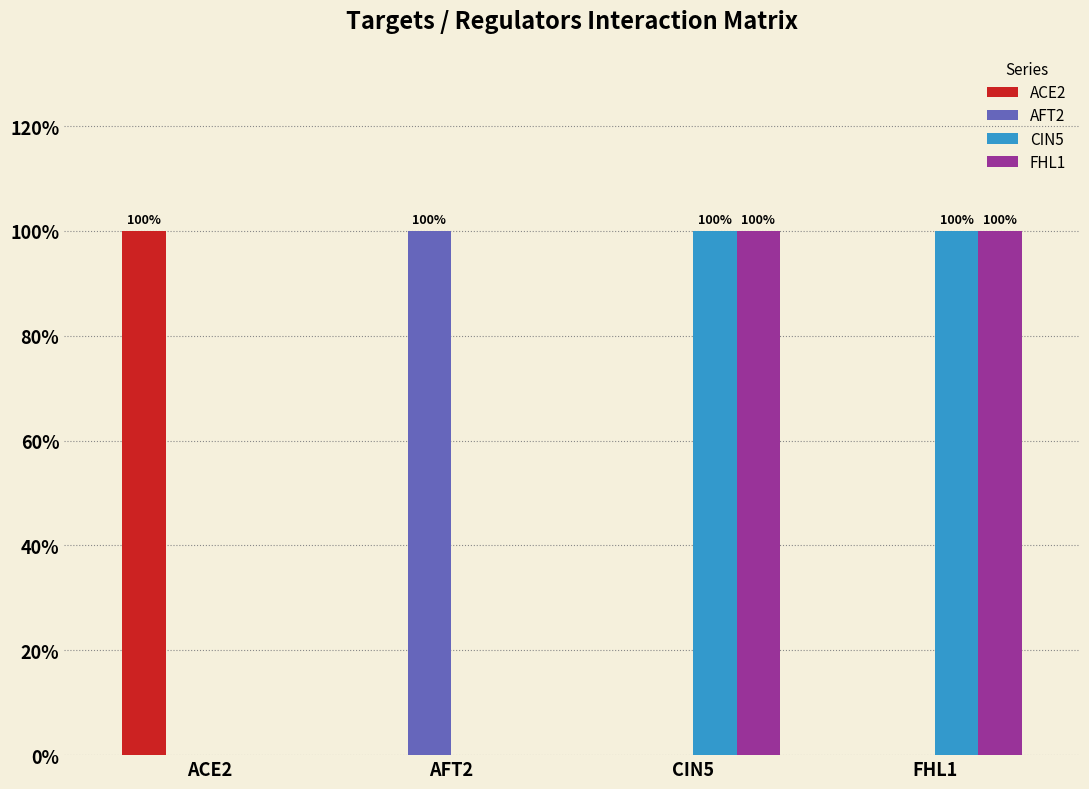

What is the difference between the ACE2 values at ACE2 and AFT2?

1